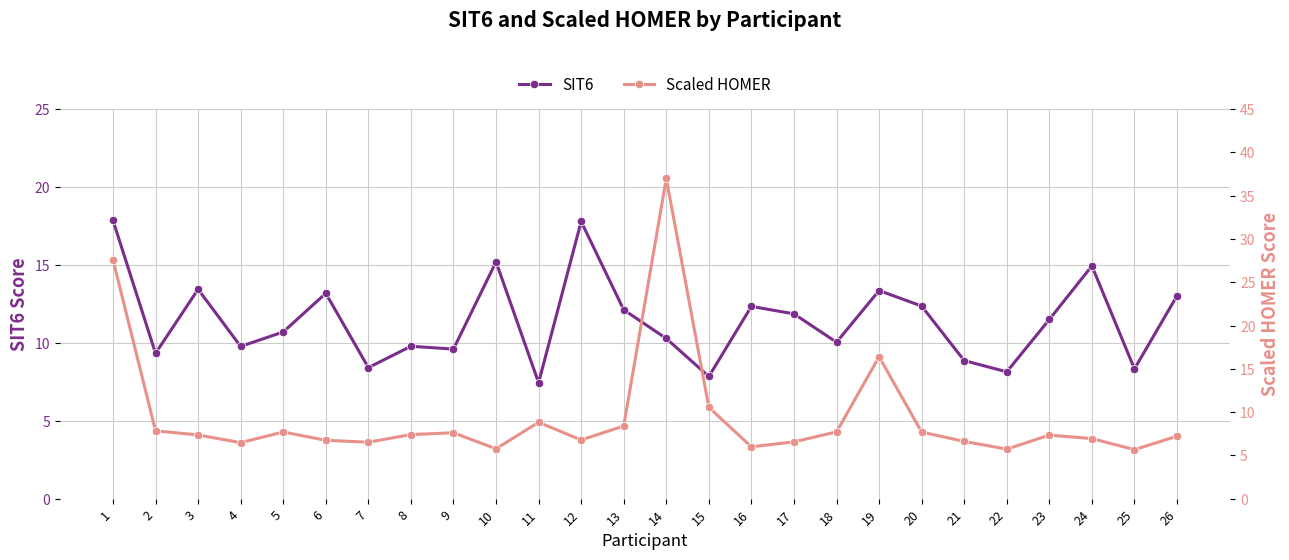

What is the spread (max minus min) of values at 25?

2.7